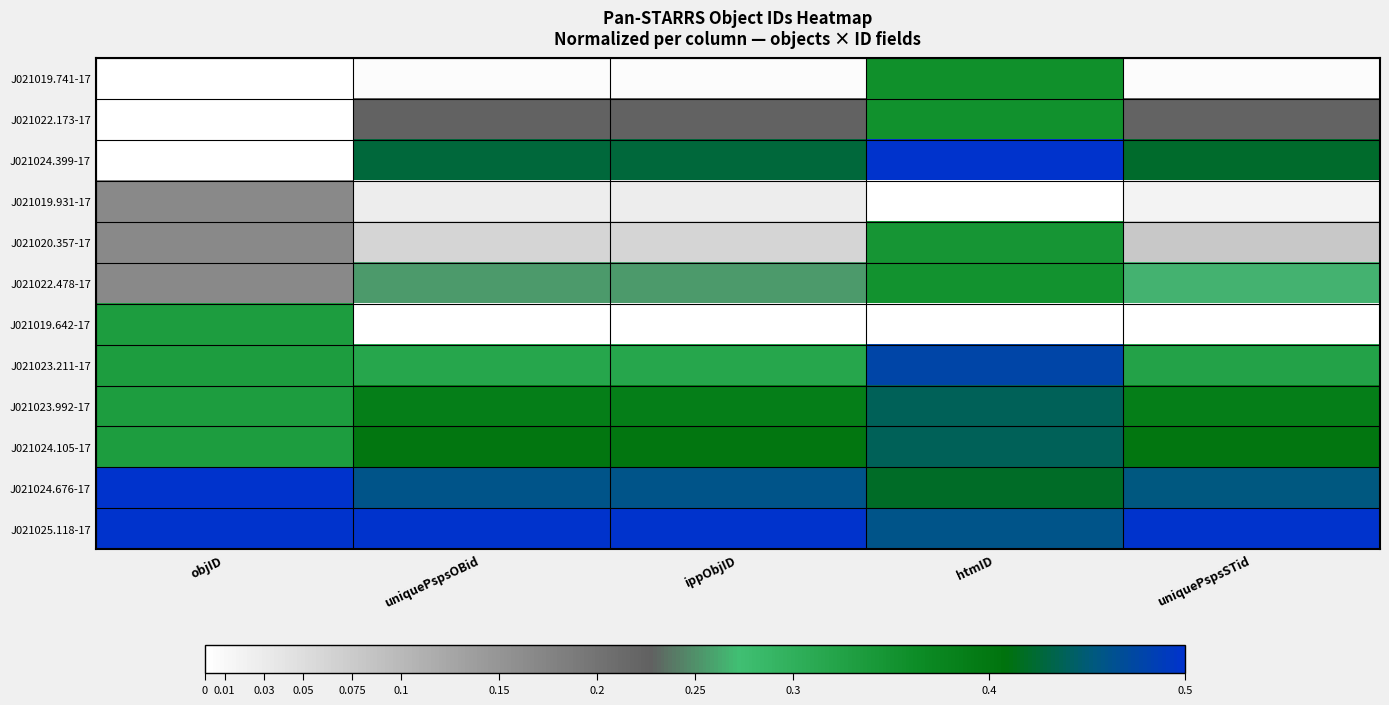

List the series in order of their peak value, highest first.

J021024.399-17, J021025.118-17, J021024.676-17, J021023.211-17, J021023.992-17, J021024.105-17, J021019.741-17, J021022.173-17, J021022.478-17, J021020.357-17, J021019.642-17, J021019.931-17